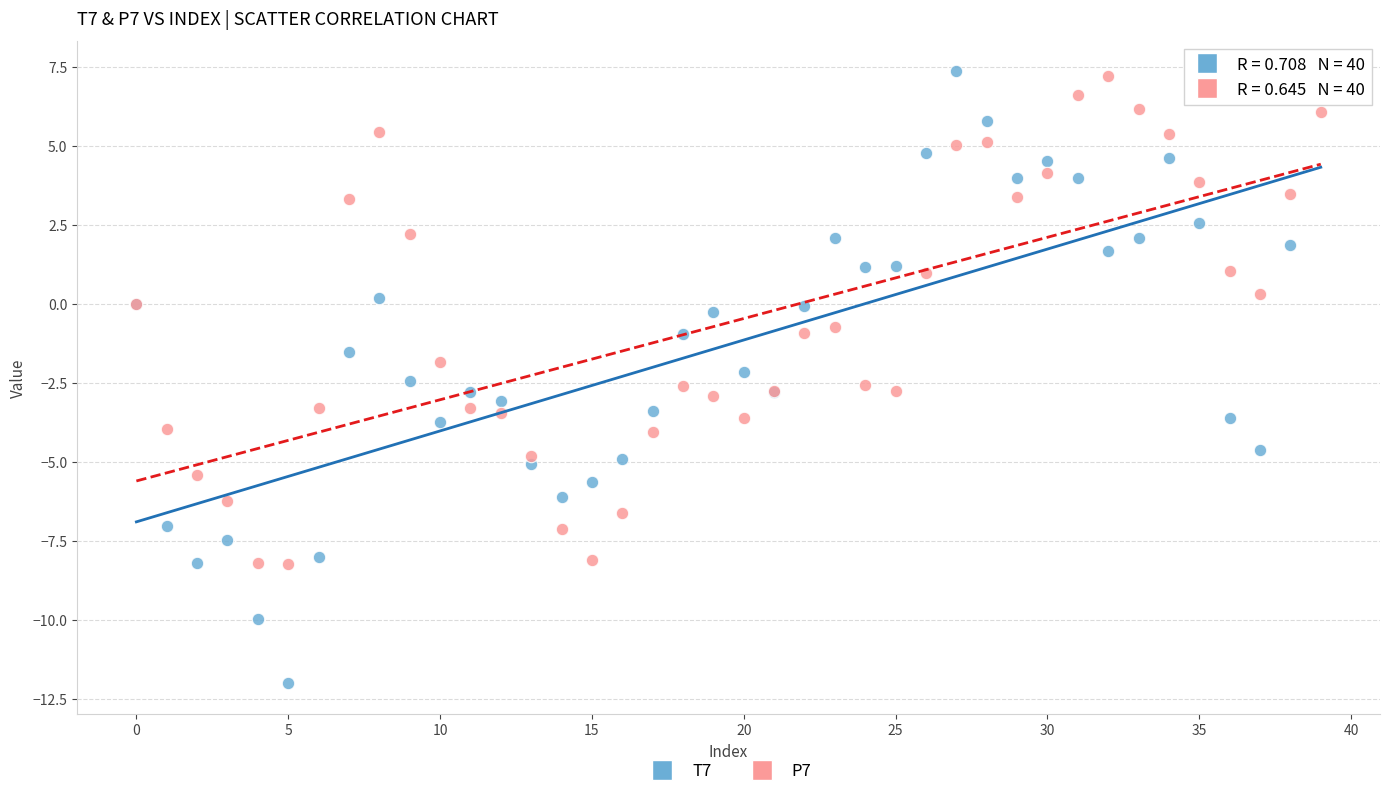

Which series contains the lowest Y value?

T7